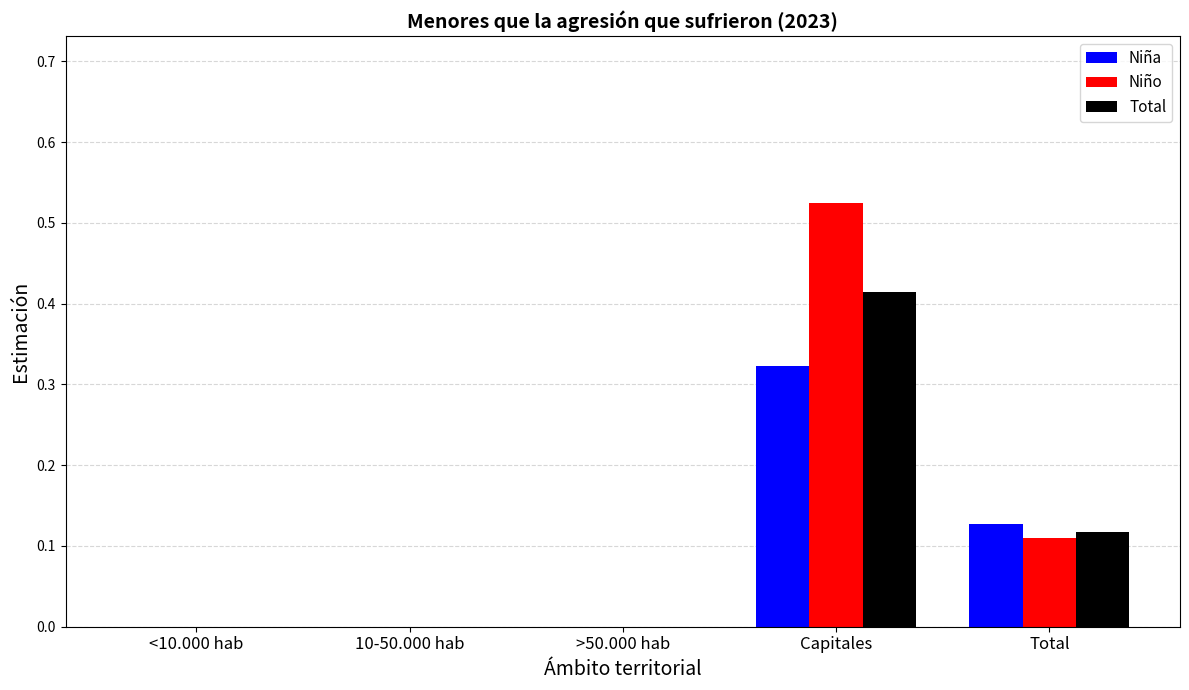

How many groups of bars are there?

5